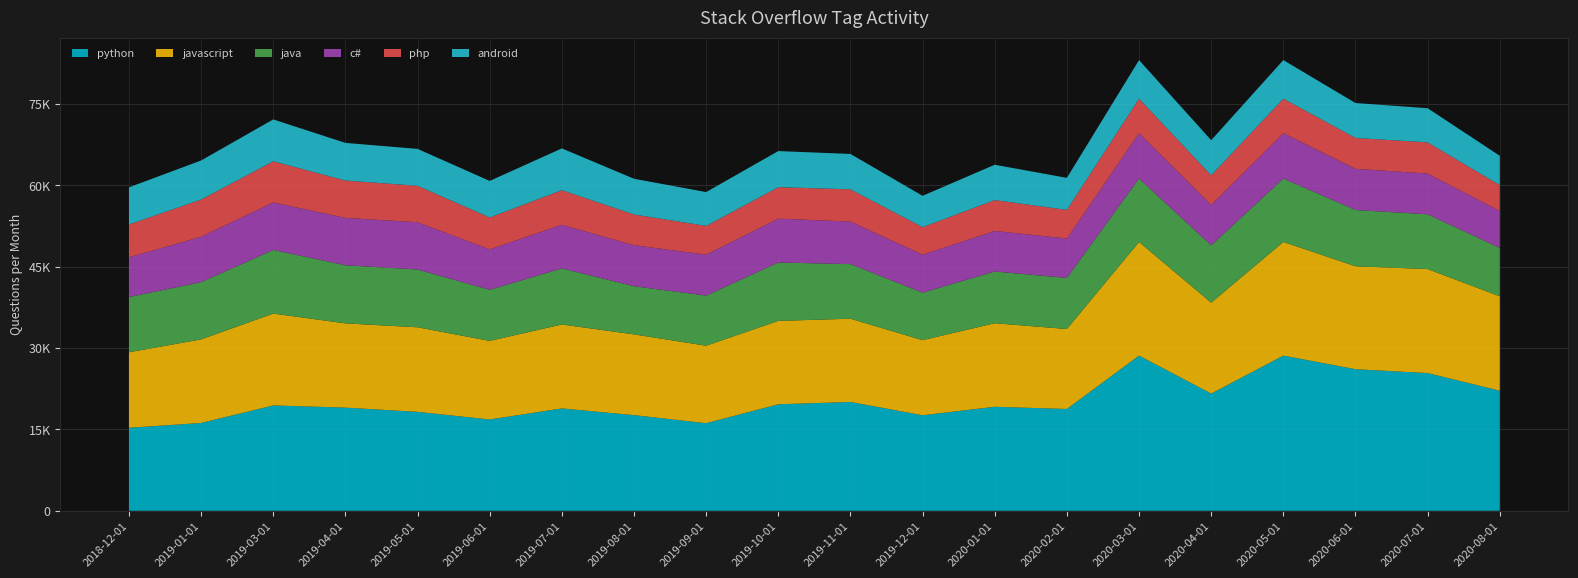

Reading left to right, what are all the values shown in this chart?

python: 2018-12-01=15313	2019-01-01=16200	2019-03-01=19433	2019-04-01=19031	2019-05-01=18255	2019-06-01=16843	2019-07-01=18884	2019-08-01=17647	2019-09-01=16160	2019-10-01=19644	2019-11-01=20075	2019-12-01=17623	2020-01-01=19186	2020-02-01=18782	2020-03-01=28623	2020-04-01=21614	2020-05-01=28623	2020-06-01=26115	2020-07-01=25405	2020-08-01=22147
javascript: 2018-12-01=13927	2019-01-01=15410	2019-03-01=16945	2019-04-01=15538	2019-05-01=15592	2019-06-01=14491	2019-07-01=15481	2019-08-01=14889	2019-09-01=14289	2019-10-01=15384	2019-11-01=15352	2019-12-01=13848	2020-01-01=15410	2020-02-01=14746	2020-03-01=20961	2020-04-01=16772	2020-05-01=20961	2020-06-01=18987	2020-07-01=19175	2020-08-01=17414
java: 2018-12-01=10185	2019-01-01=10560	2019-03-01=11725	2019-04-01=10715	2019-05-01=10658	2019-06-01=9426	2019-07-01=10337	2019-08-01=8882	2019-09-01=9242	2019-10-01=10768	2019-11-01=10071	2019-12-01=8755	2020-01-01=9538	2020-02-01=9427	2020-03-01=11694	2020-04-01=10576	2020-05-01=11694	2020-06-01=10378	2020-07-01=10108	2020-08-01=8930
c#: 2018-12-01=7328	2019-01-01=8366	2019-03-01=8773	2019-04-01=8737	2019-05-01=8717	2019-06-01=7462	2019-07-01=8059	2019-08-01=7564	2019-09-01=7554	2019-10-01=8088	2019-11-01=7847	2019-12-01=7007	2020-01-01=7482	2020-02-01=7259	2020-03-01=8380	2020-04-01=7446	2020-05-01=8380	2020-06-01=7588	2020-07-01=7513	2020-08-01=6796
php: 2018-12-01=6056	2019-01-01=6867	2019-03-01=7590	2019-04-01=6894	2019-05-01=6722	2019-06-01=5874	2019-07-01=6376	2019-08-01=5667	2019-09-01=5303	2019-10-01=5801	2019-11-01=5946	2019-12-01=5082	2020-01-01=5692	2020-02-01=5283	2020-03-01=6355	2020-04-01=5460	2020-05-01=6355	2020-06-01=5692	2020-07-01=5750	2020-08-01=4780
android: 2018-12-01=6844	2019-01-01=7206	2019-03-01=7716	2019-04-01=6940	2019-05-01=6806	2019-06-01=6744	2019-07-01=7702	2019-08-01=6590	2019-09-01=6236	2019-10-01=6664	2019-11-01=6523	2019-12-01=5778	2020-01-01=6517	2020-02-01=5903	2020-03-01=7112	2020-04-01=6481	2020-05-01=7112	2020-06-01=6445	2020-07-01=6296	2020-08-01=5407